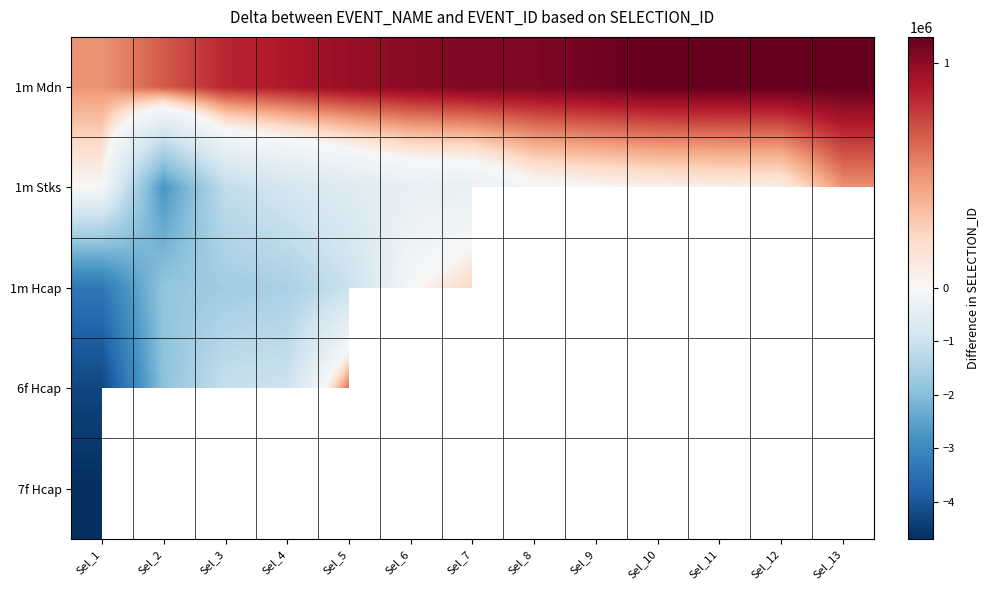

Between Sel_12 and Sel_7, which is larger?

Sel_12